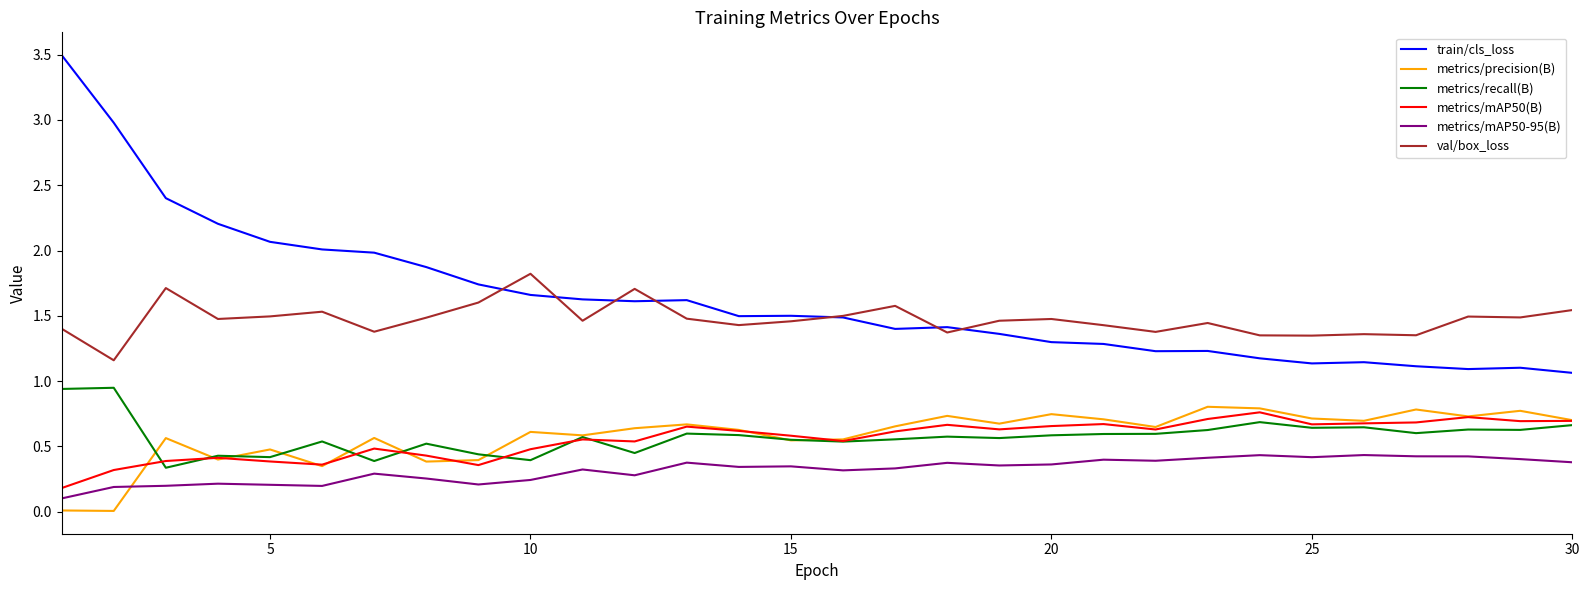

What is the maximum value shown in the chart?

3.5